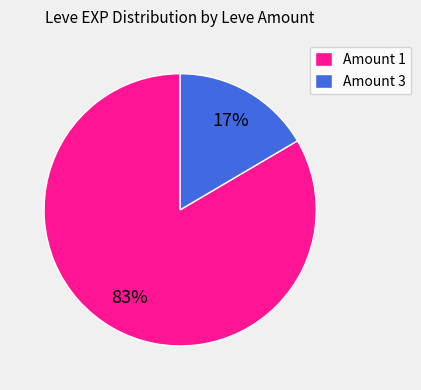

Which has a higher value, Amount 1 or Amount 3?

Amount 1